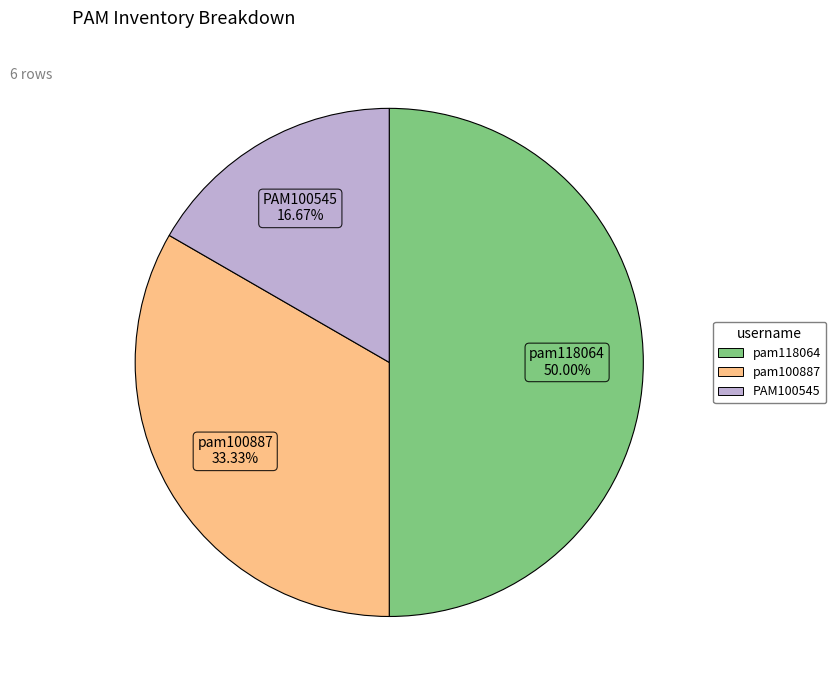

To the nearest percent, what is the average slice percentage?

33%